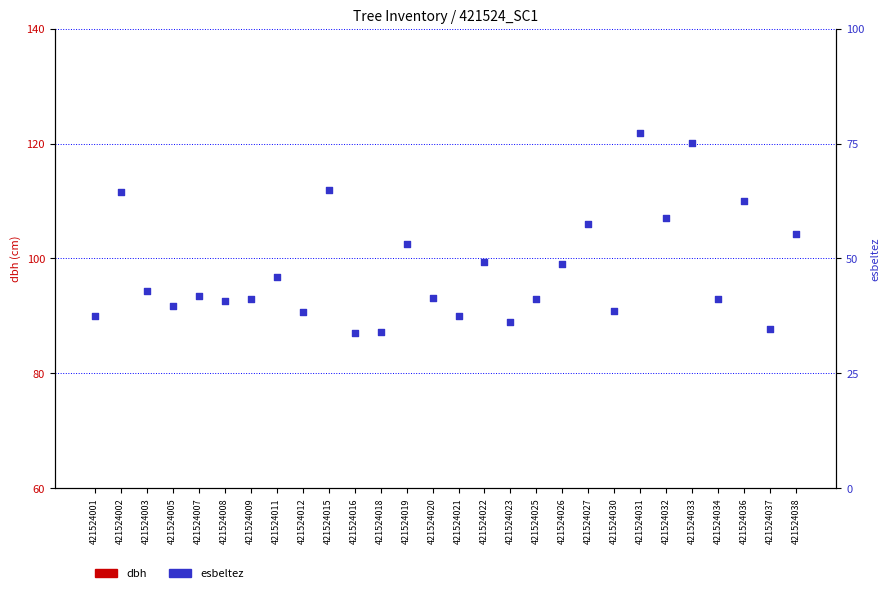

Approximately how many times larger is the value at 421524019 compared to 421524005?

1.3